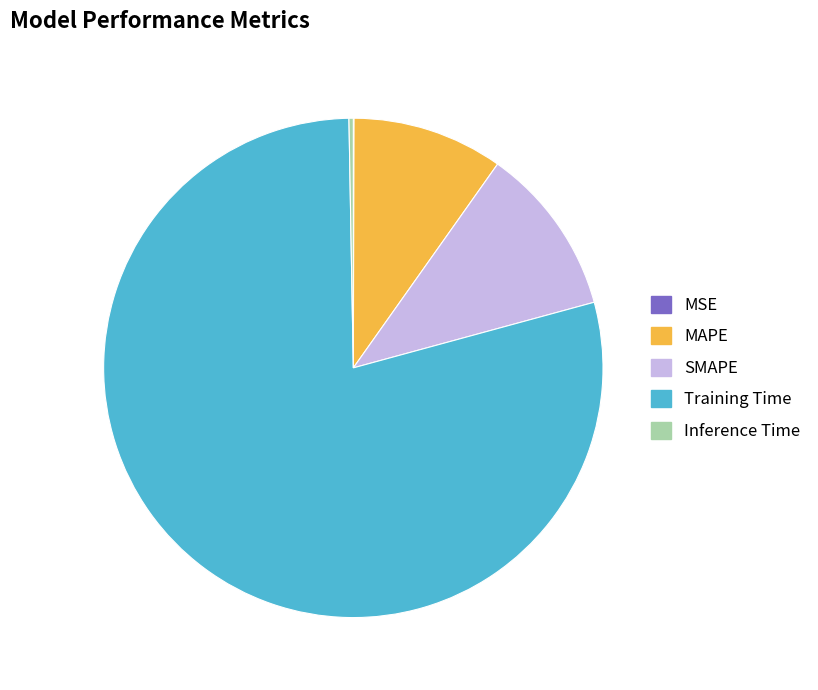

Is there a majority slice in this chart?

Yes